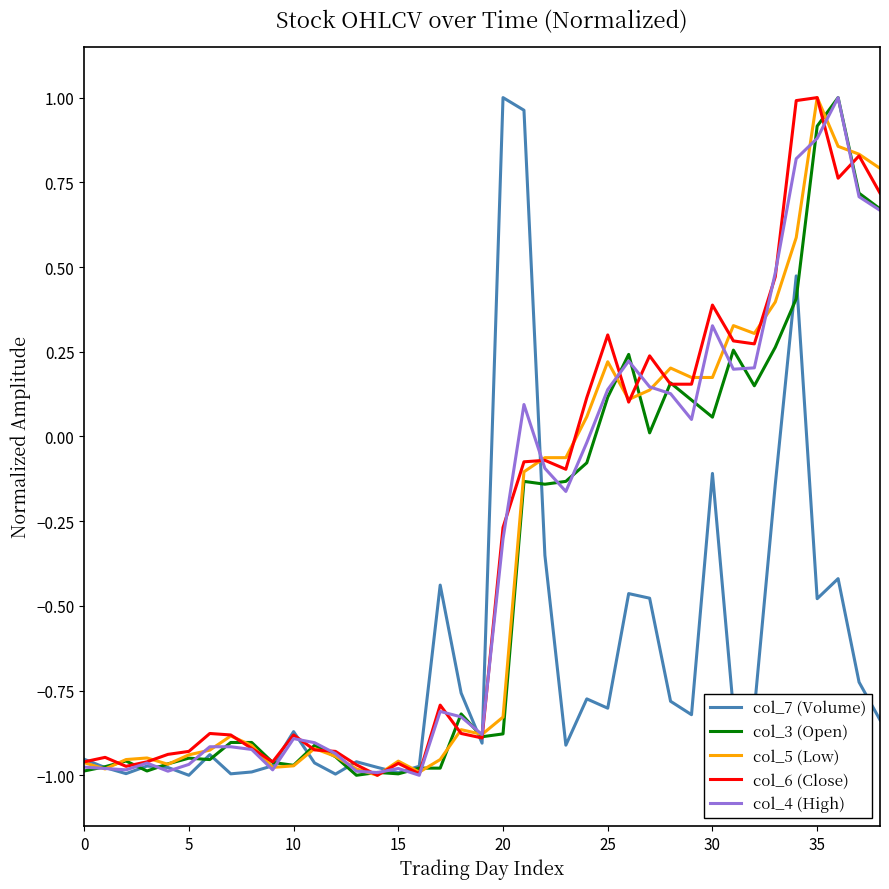

Where does the col_4 (High) series first go above 0?

21